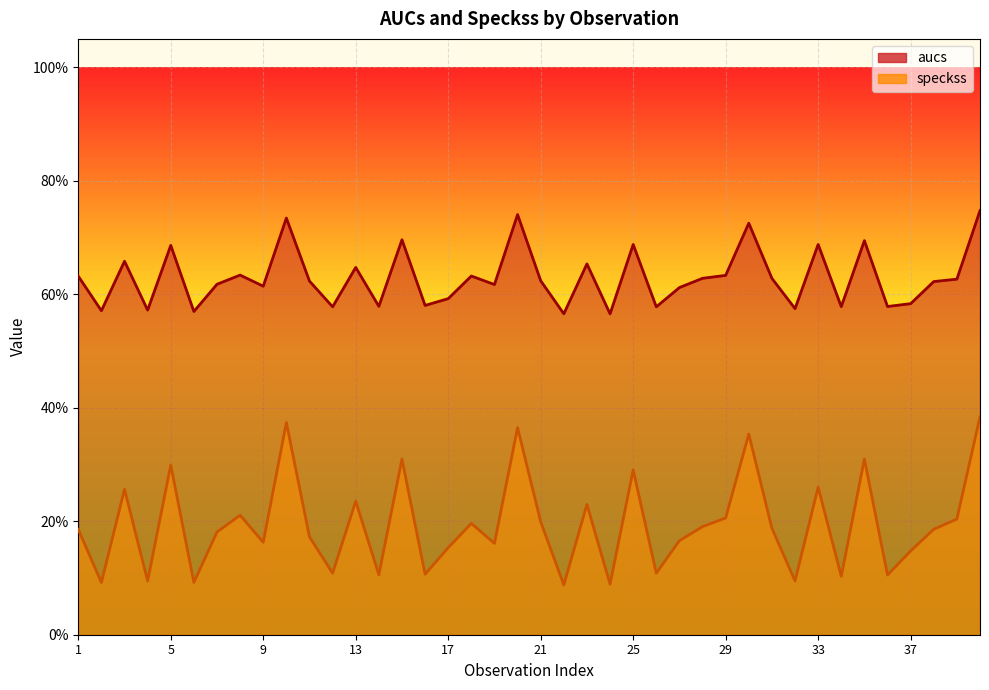

Rank the series at 30 from highest to lowest value.

aucs, speckss